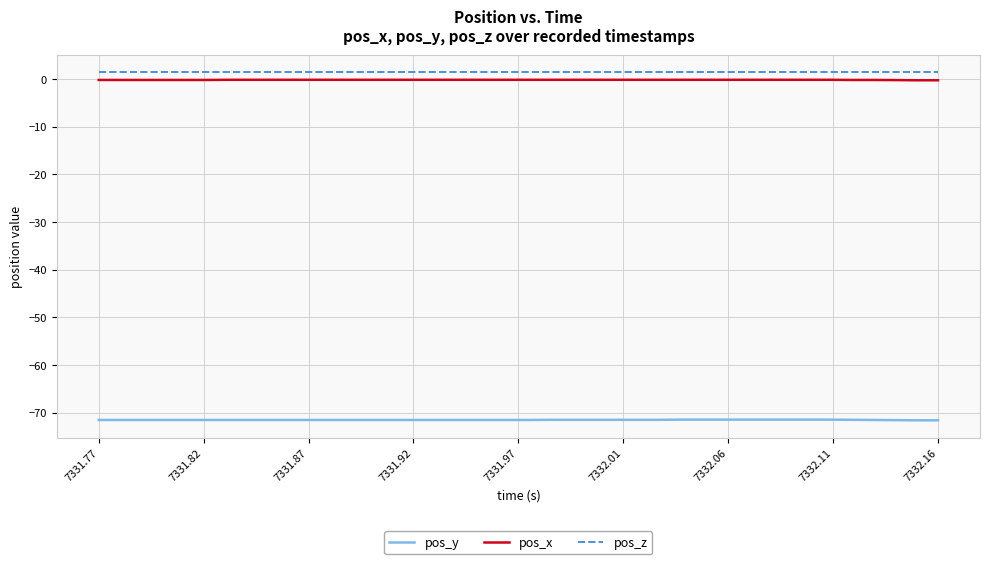

Which series has the largest range (max minus min)?

pos_y